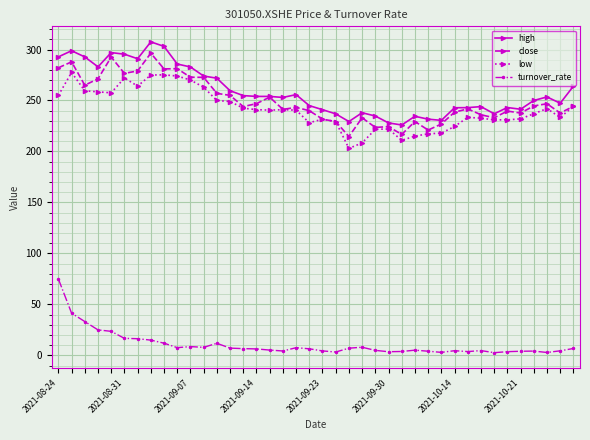

What is the value of the close point at the 20th from the left?

240.0